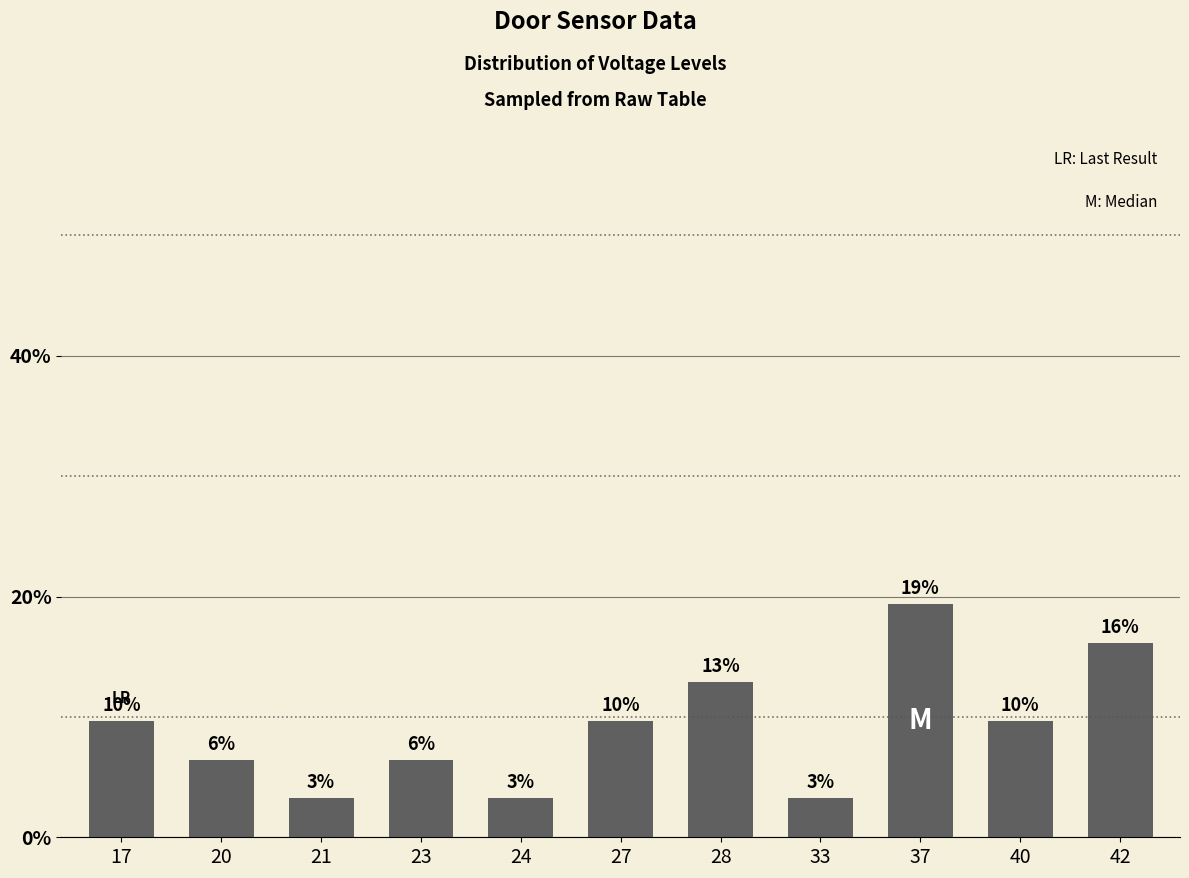

What is the sum of all values?

100.0